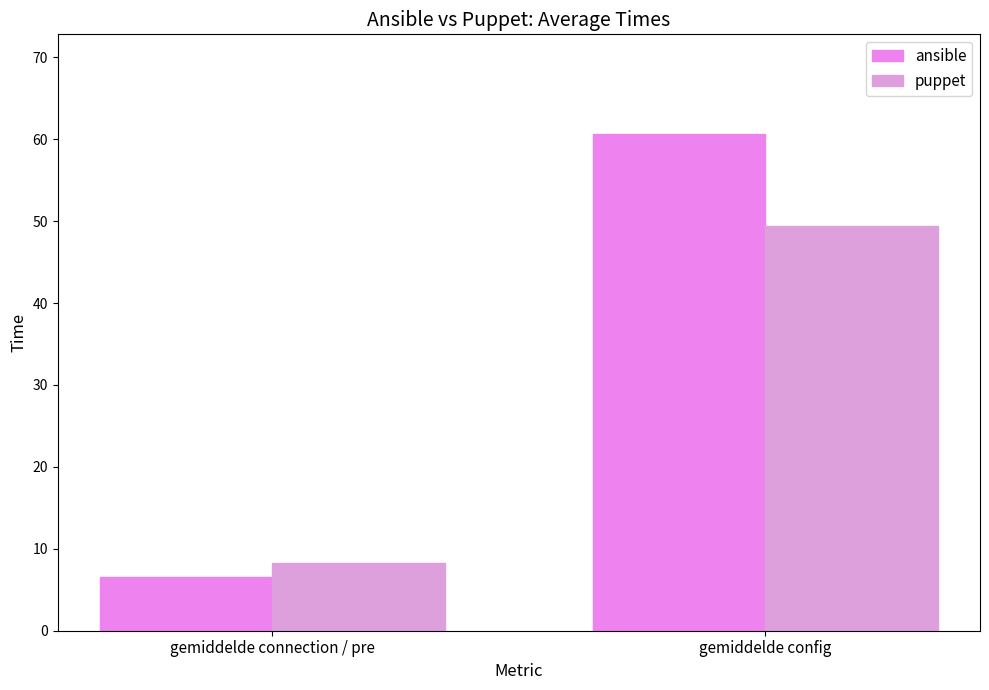

Read the puppet value at gemiddelde config.

49.4